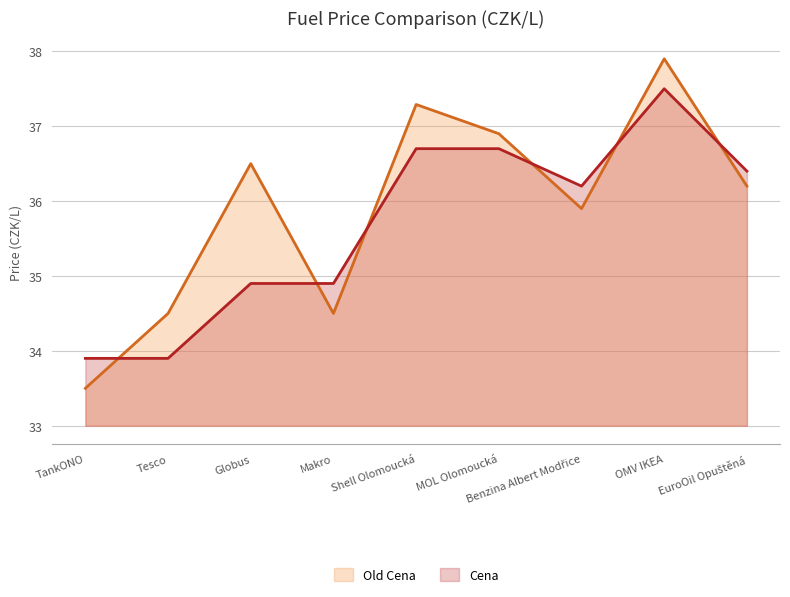

What is the total value across all series at Makro?

69.4